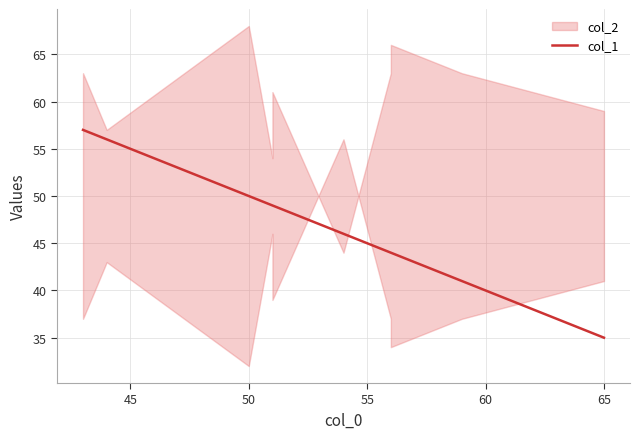

True or false: the data has more than 1 interior local peaks.

False